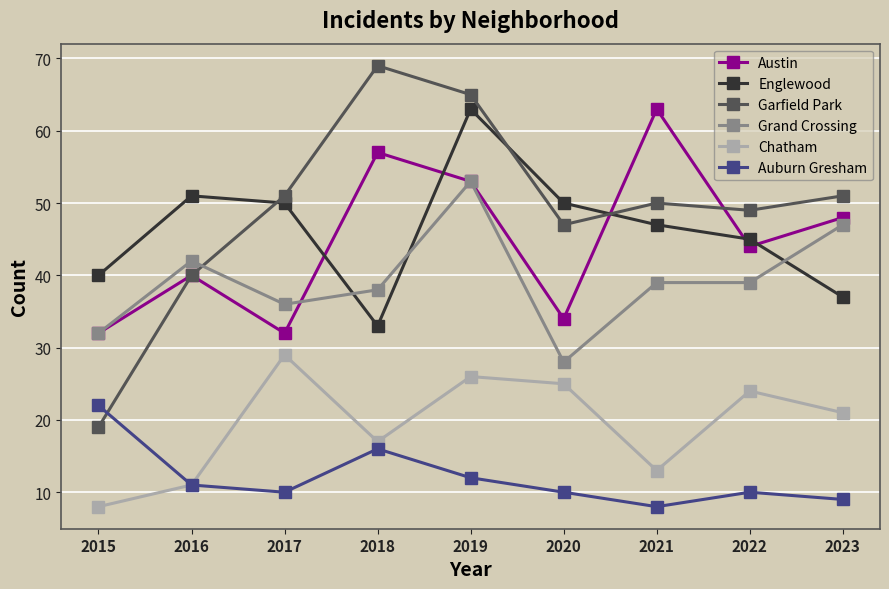

Reading right to left, list all the values displayed in this chart.

Austin: 48	44	63	34	53	57	32	40	32
Englewood: 37	45	47	50	63	33	50	51	40
Garfield Park: 51	49	50	47	65	69	51	40	19
Grand Crossing: 47	39	39	28	53	38	36	42	32
Chatham: 21	24	13	25	26	17	29	11	8
Auburn Gresham: 9	10	8	10	12	16	10	11	22